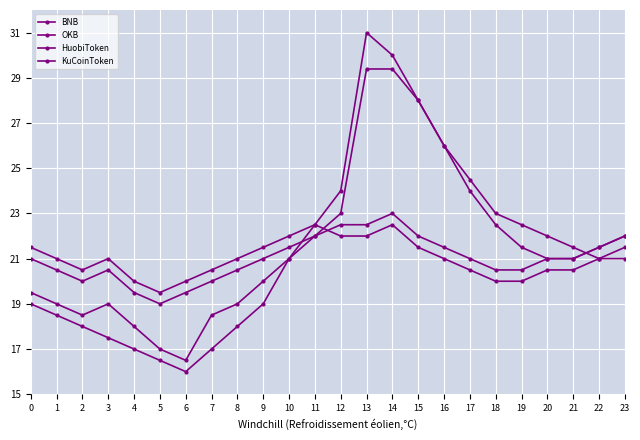

Which series has the widest spread of values?

BNB